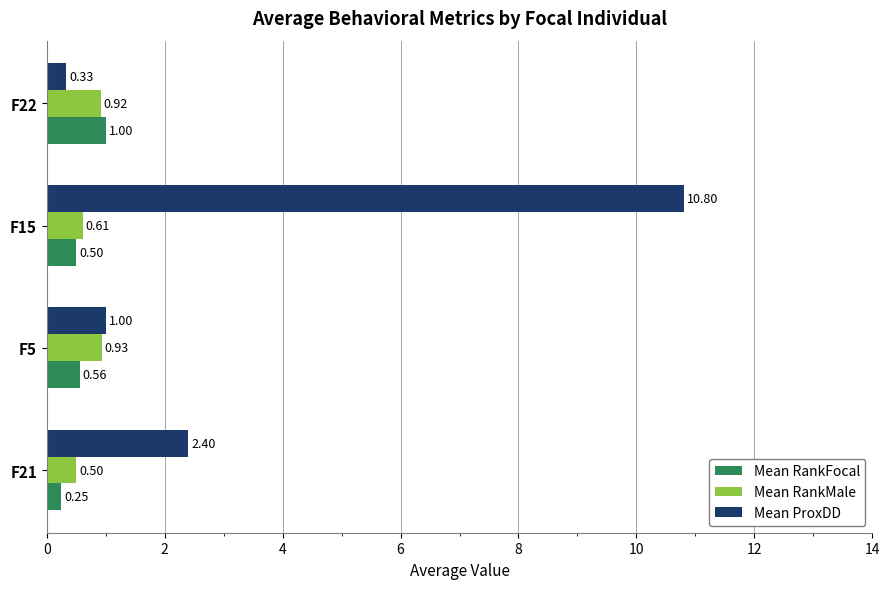

Which series has the widest spread of values?

Mean ProxDD